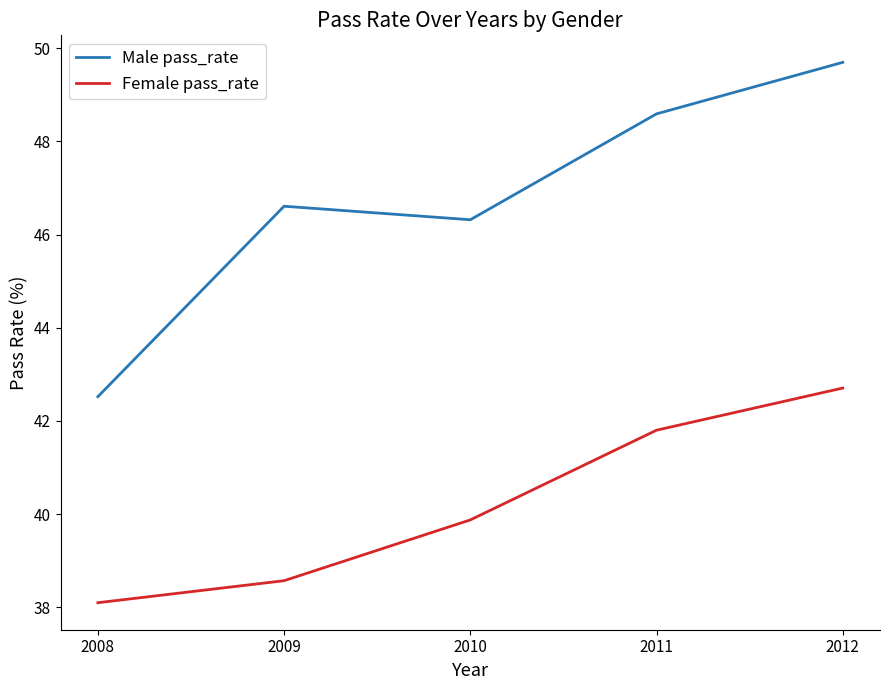

Is it true that Male pass_rate equals 17.6 at 2012?

False